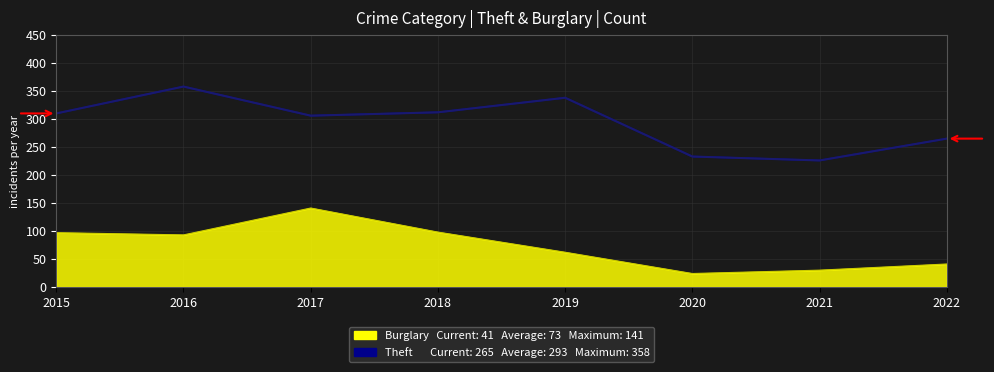

At which category does Theft reach its first local peak?

2016